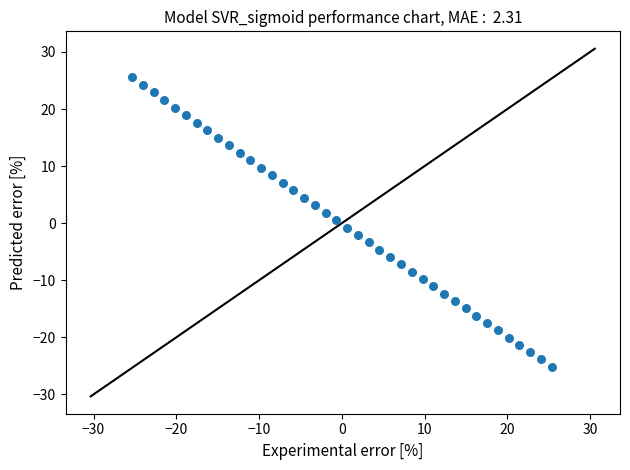

What is the range of Y values (max minus min)?

50.7